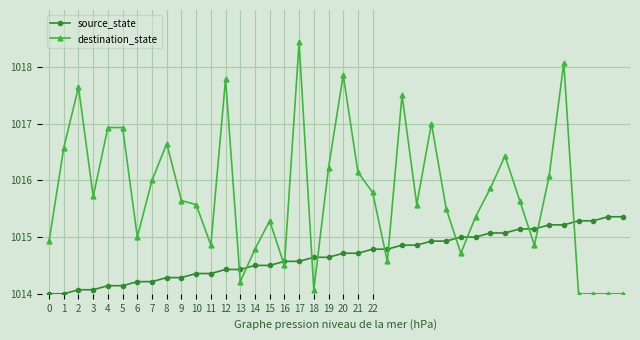

Rank the series by their average value, from lowest to highest.

source_state, destination_state